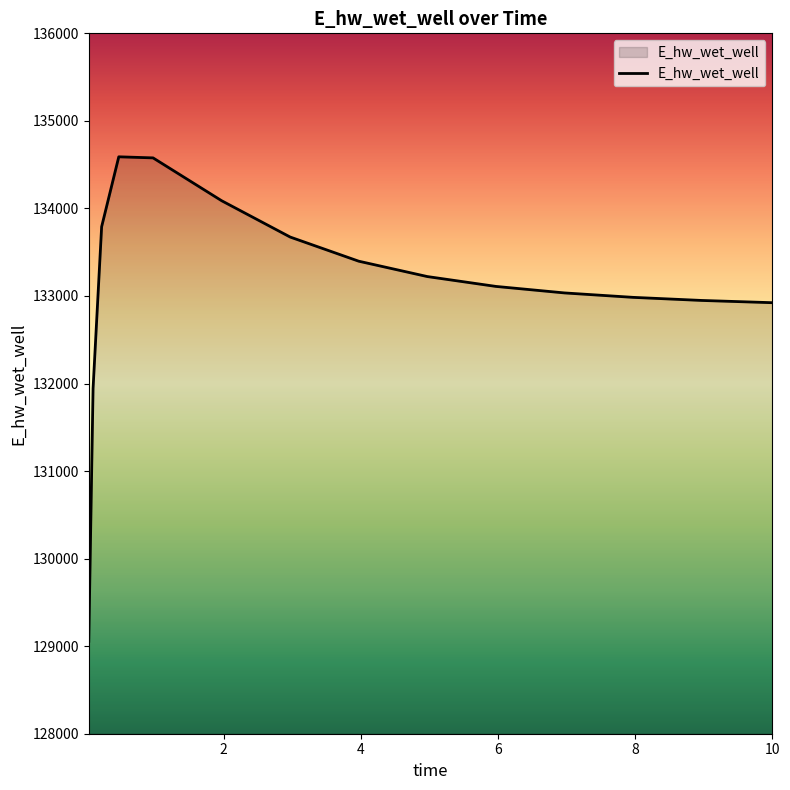

What is the sum of all values?

1996262.9